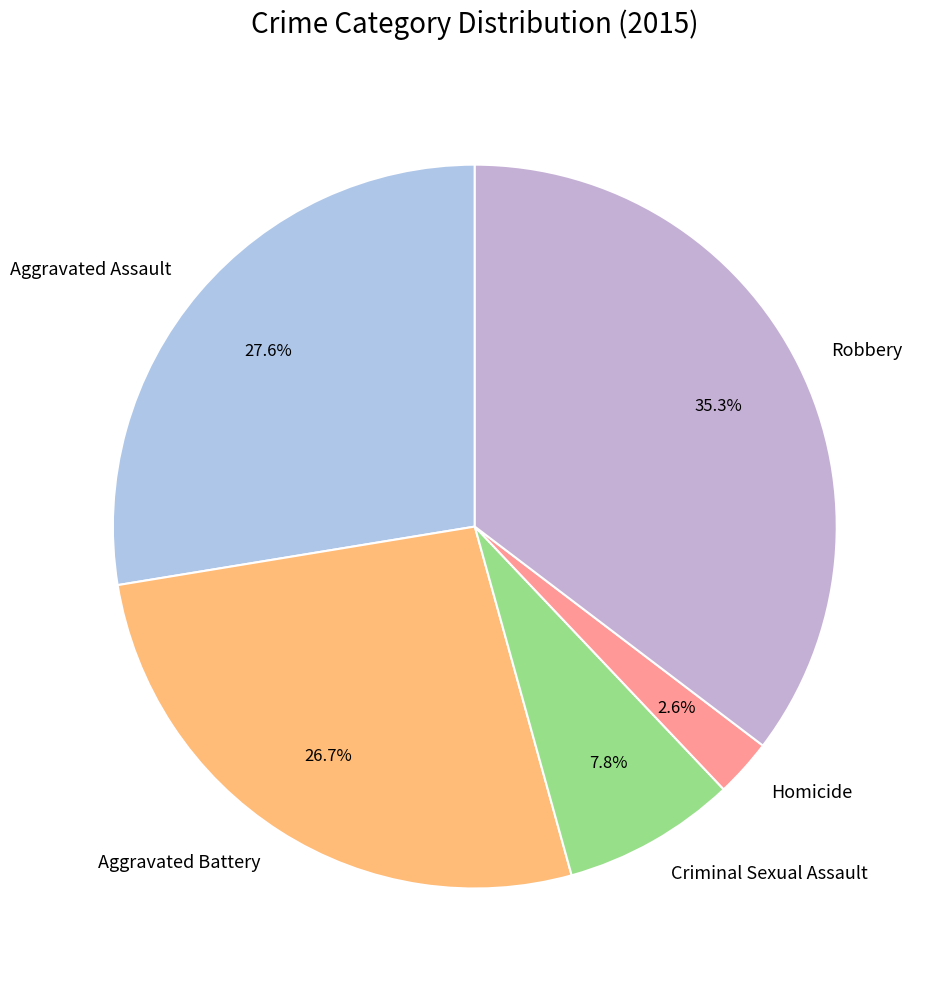

To the nearest percent, what is the average slice percentage?

20%